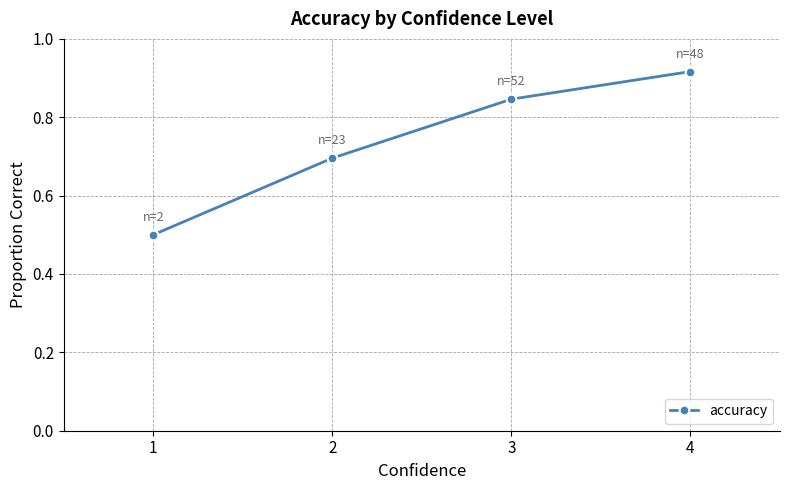

How many lines are shown in the chart?

1